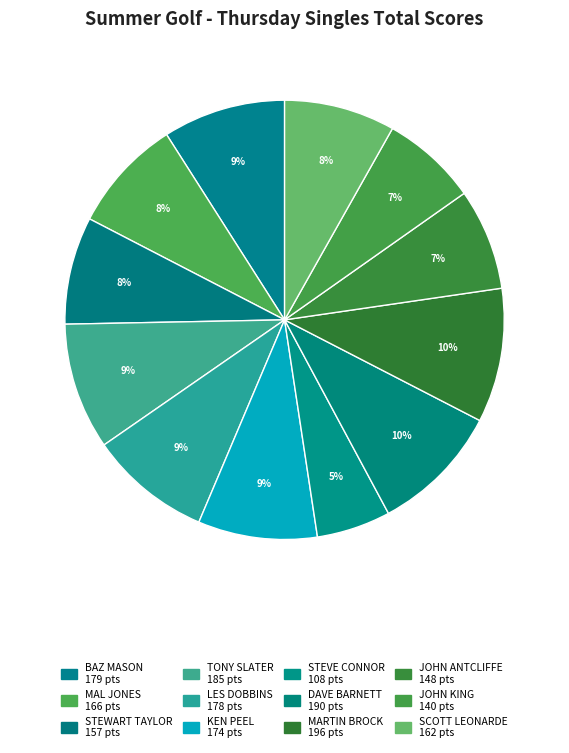

The STEVE CONNOR slice represents 5% of the pie. True or false?

True